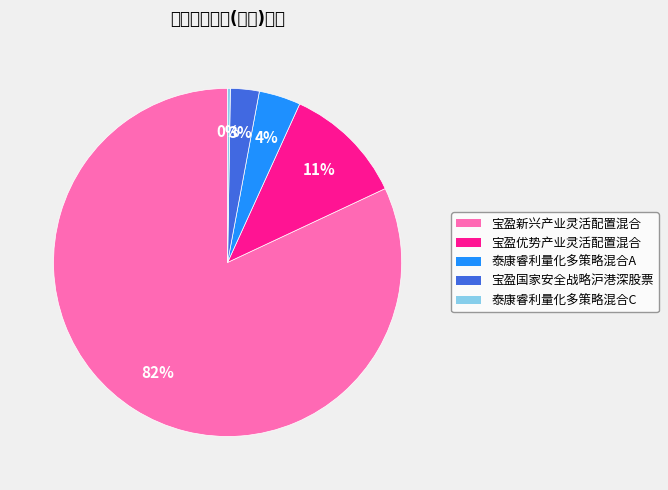

Does 宝盈新兴产业灵活配置混合 account for over 50% of the chart?

Yes